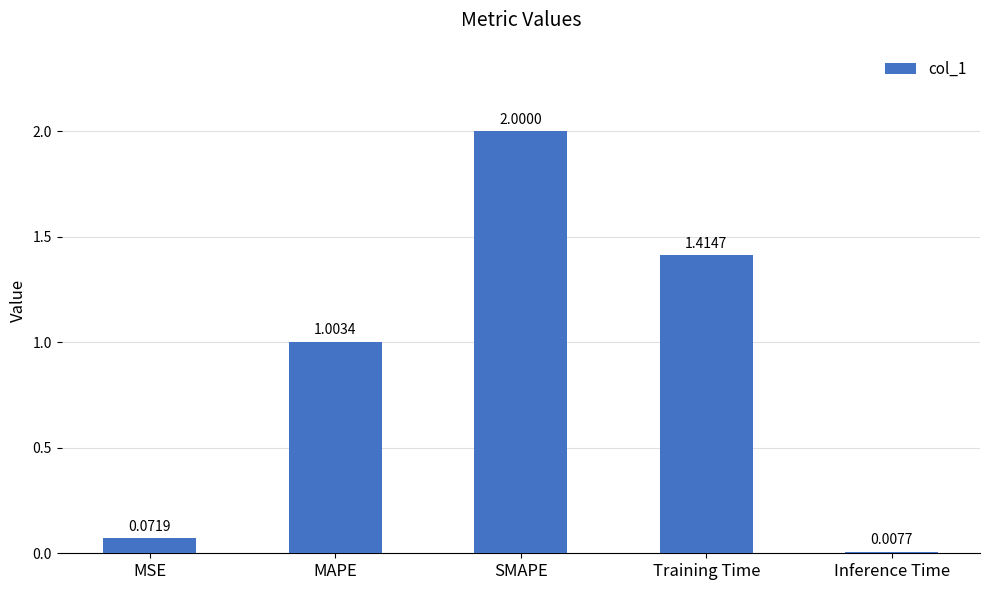

What is the sum of all values?

4.5